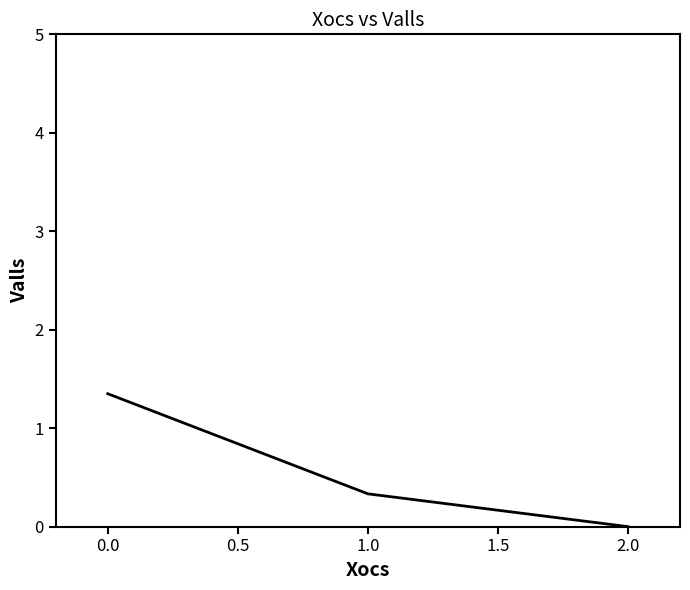

List the labels in order of value, smallest first.

2.0, 1.0, 0.0